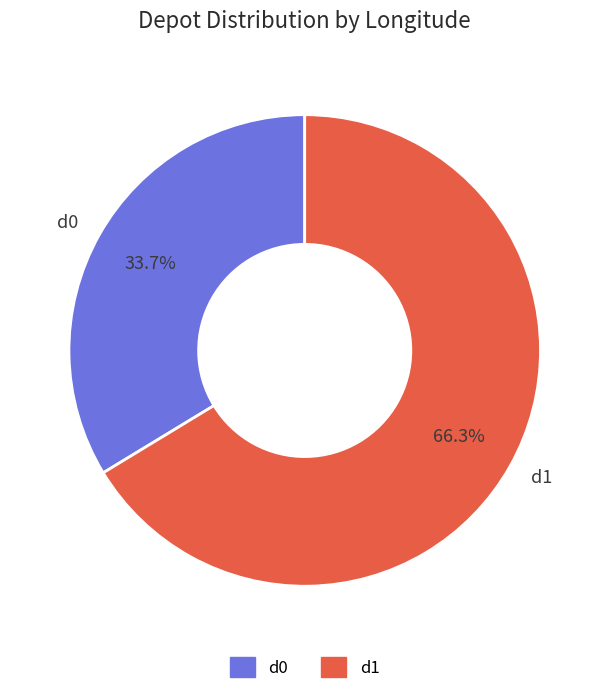

Which slice is the smallest?

d0